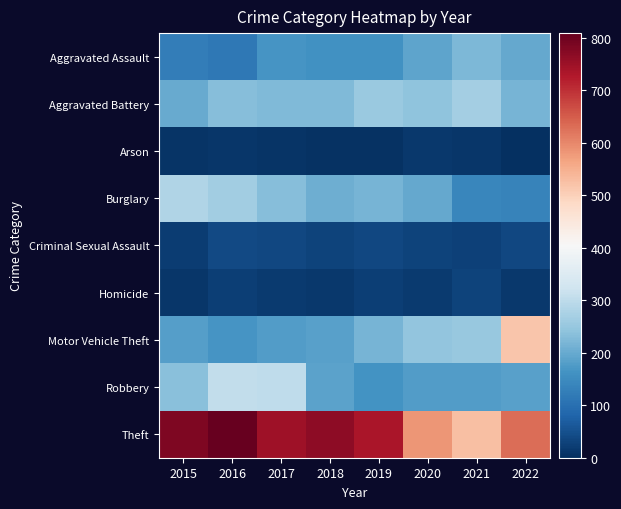

True or false: Aggravated Assault has a value of 322 at 2021.

False